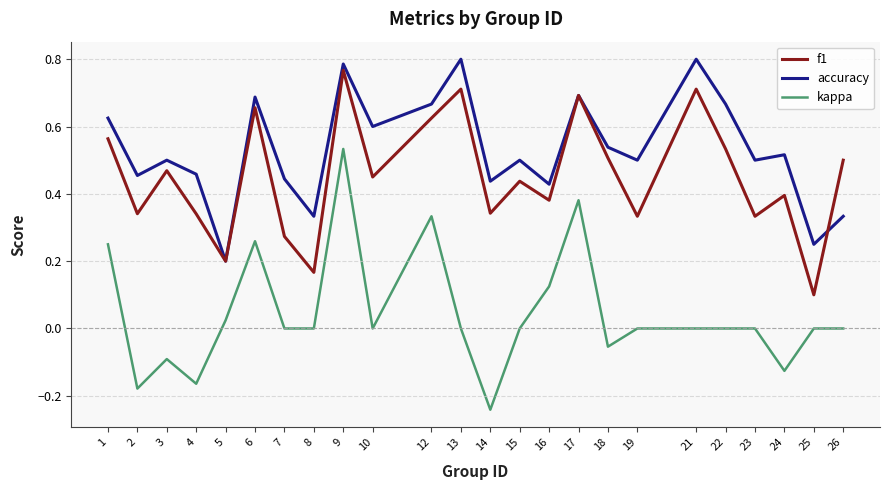

Rank the series at 26 from highest to lowest value.

f1, accuracy, kappa